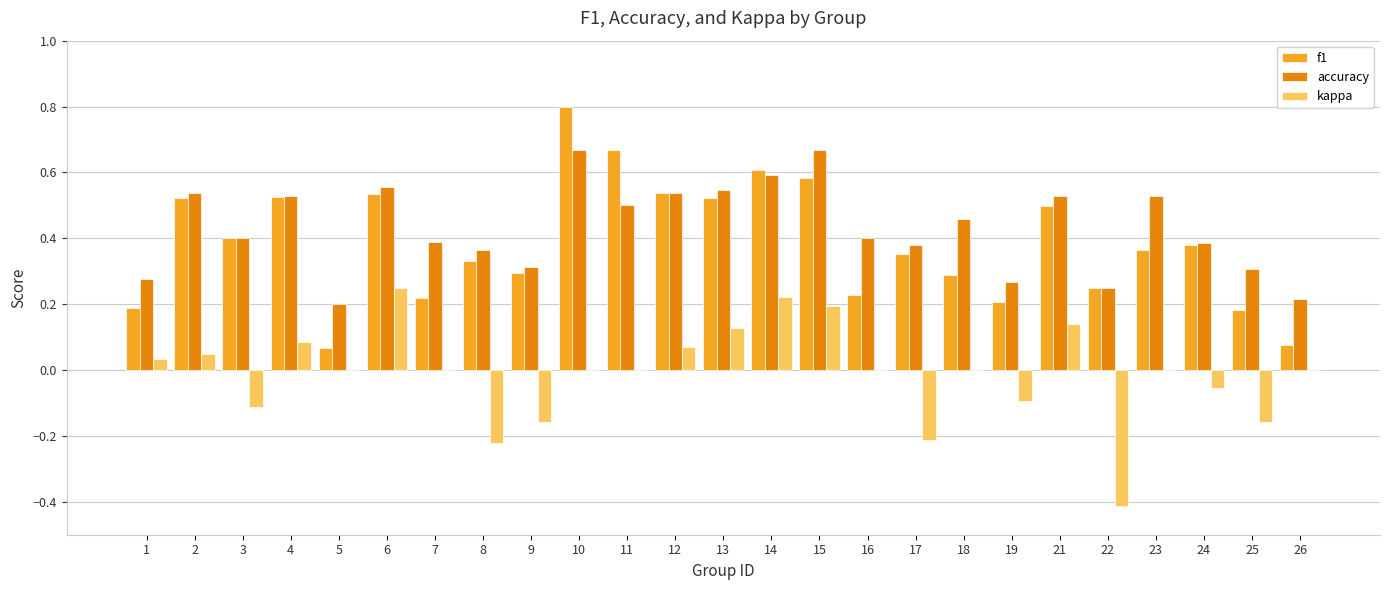

Which series has the widest spread of values?

f1